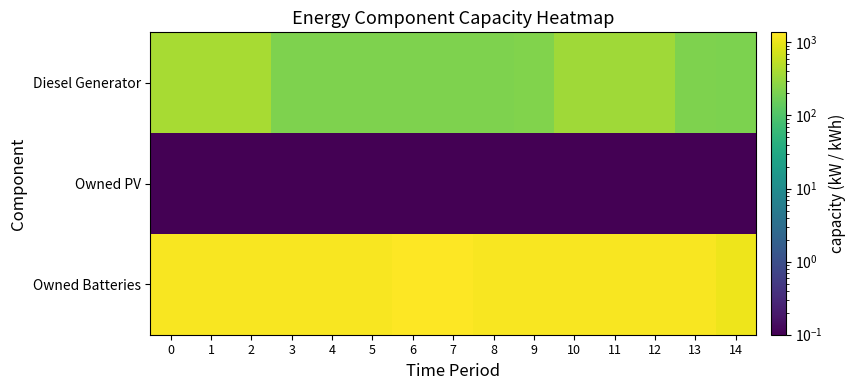

What is the smallest value displayed?

0.1